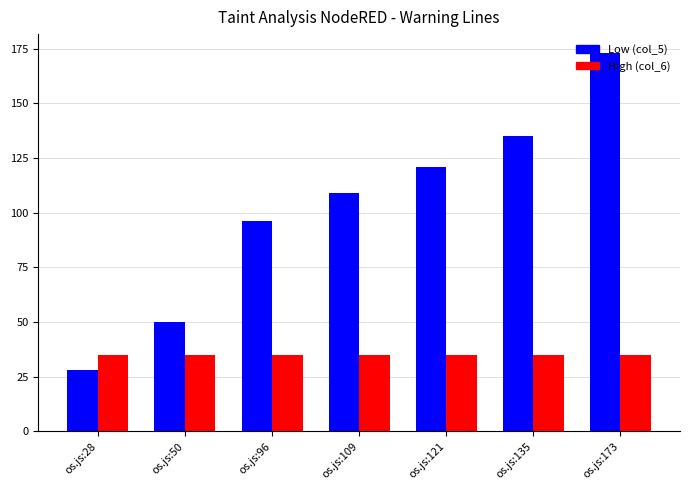

At which category is the sum across all series the highest?

os.js:173